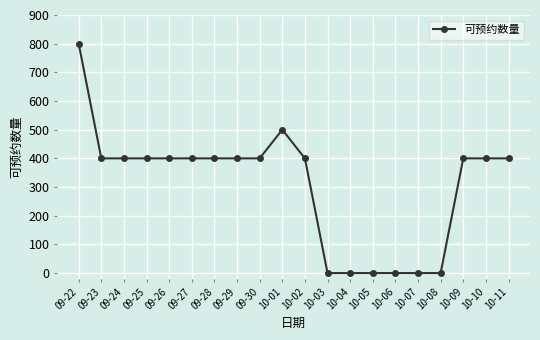

What is the greatest value displayed?

800